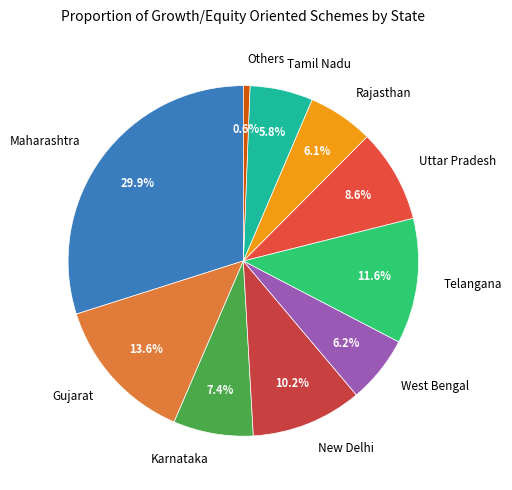

What is the total percentage of Others and Karnataka?

8.0%